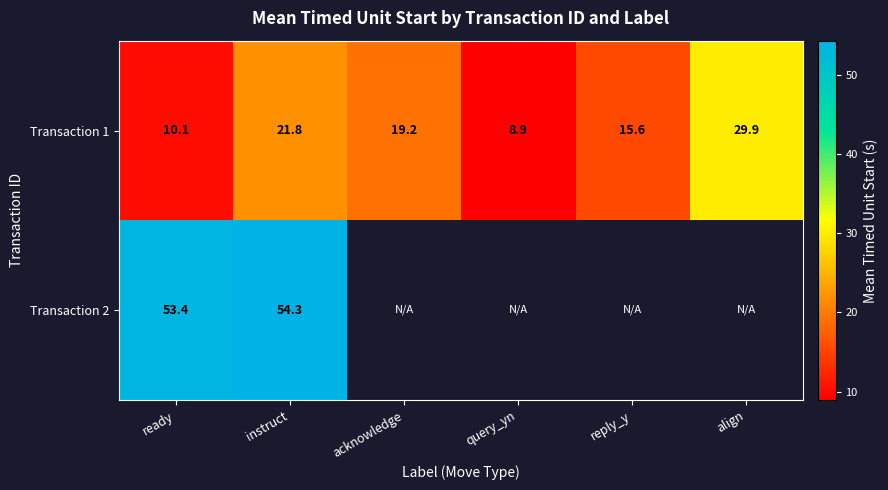

True or false: Transaction 1 has a value of 14.8 at align.

False